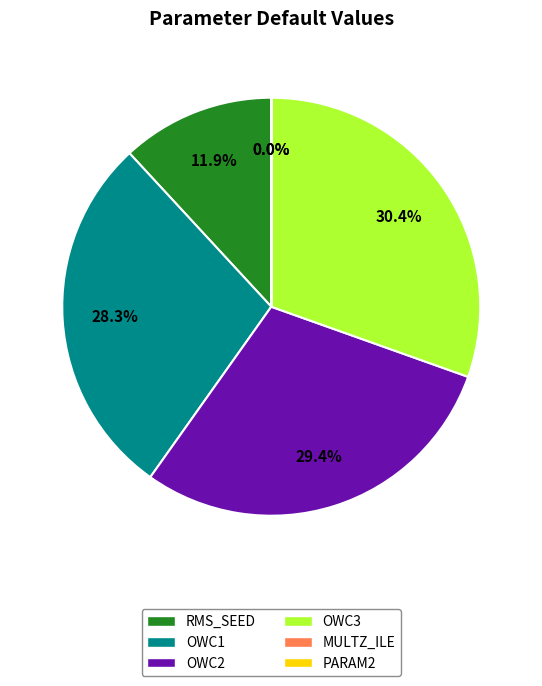

To the nearest percent, what is the average slice percentage?

17%